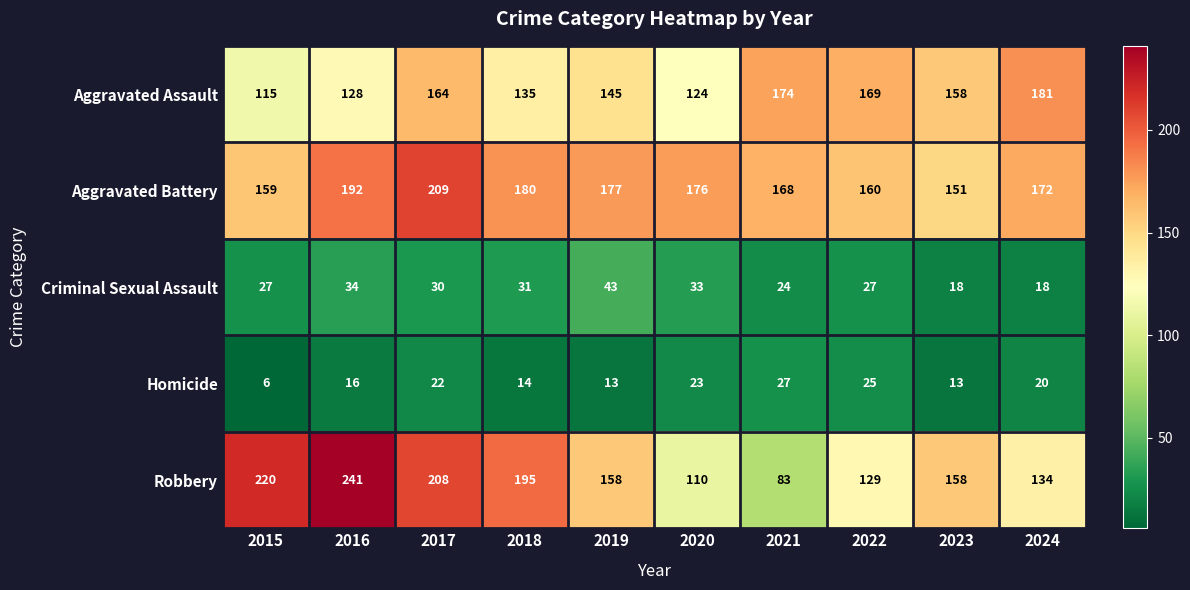

Which series changed the most between 2018 and 2021?

Robbery